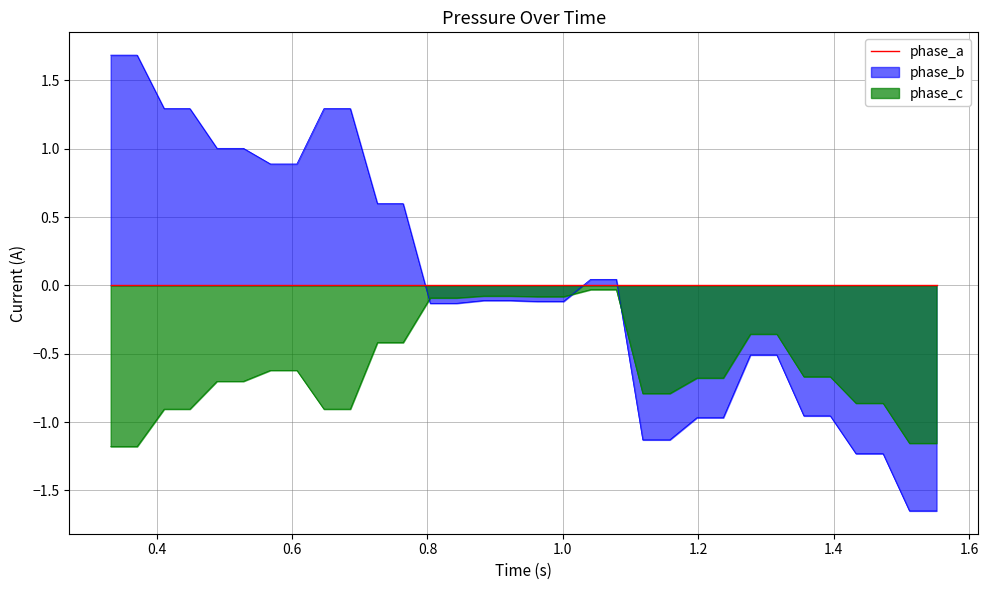

True or false: the data shows -0.4 at 23.

False